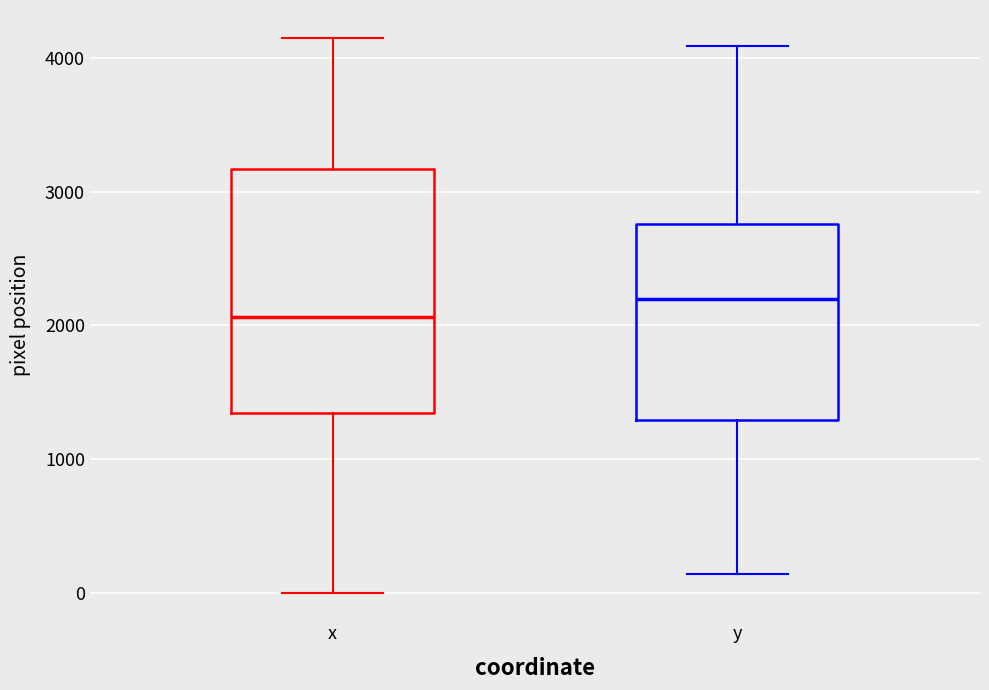

Where does the upper whisker of the box for y end on the y-axis? The values are not printed on the chart, so give them approximately, as read against the axis.

4100